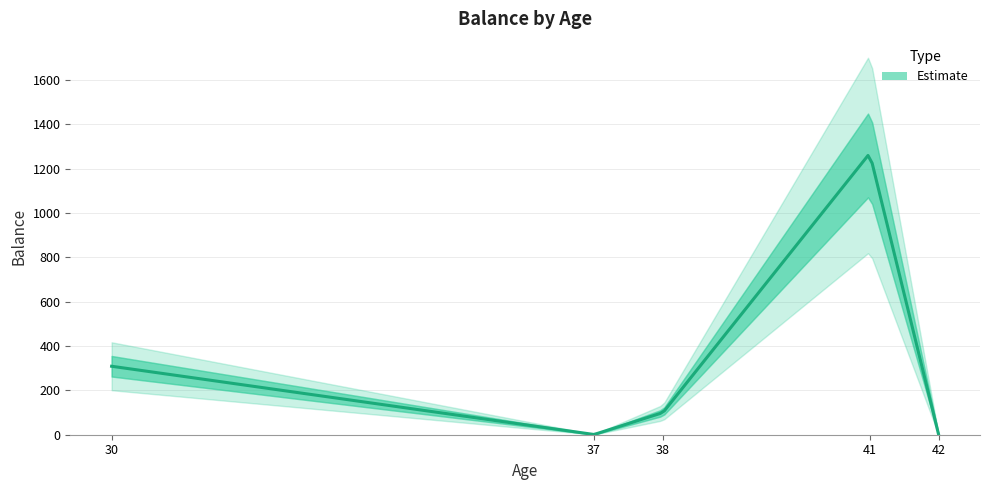

How many data points are less than 100?

2